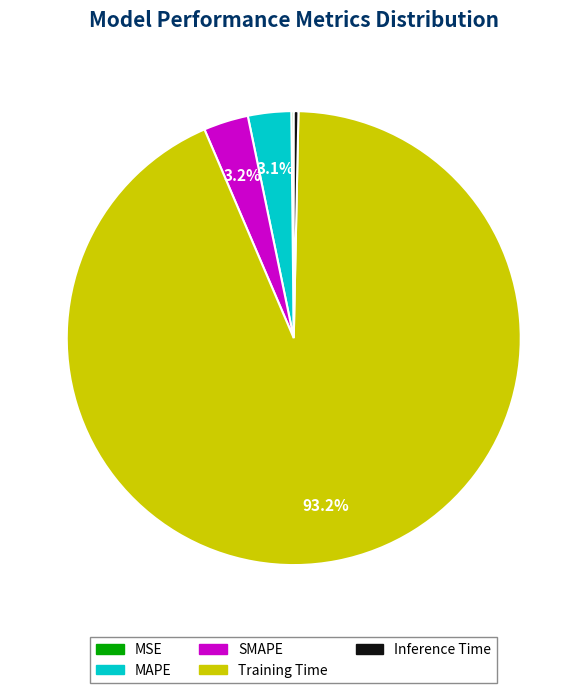

Does Training Time account for over 50% of the chart?

Yes